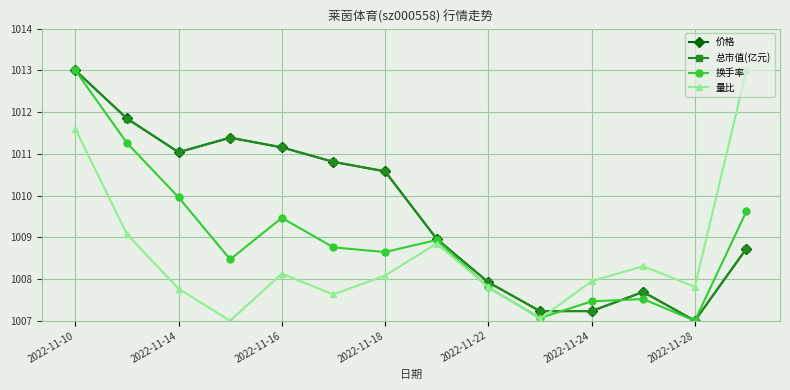

What is the smallest value displayed?

1007.0